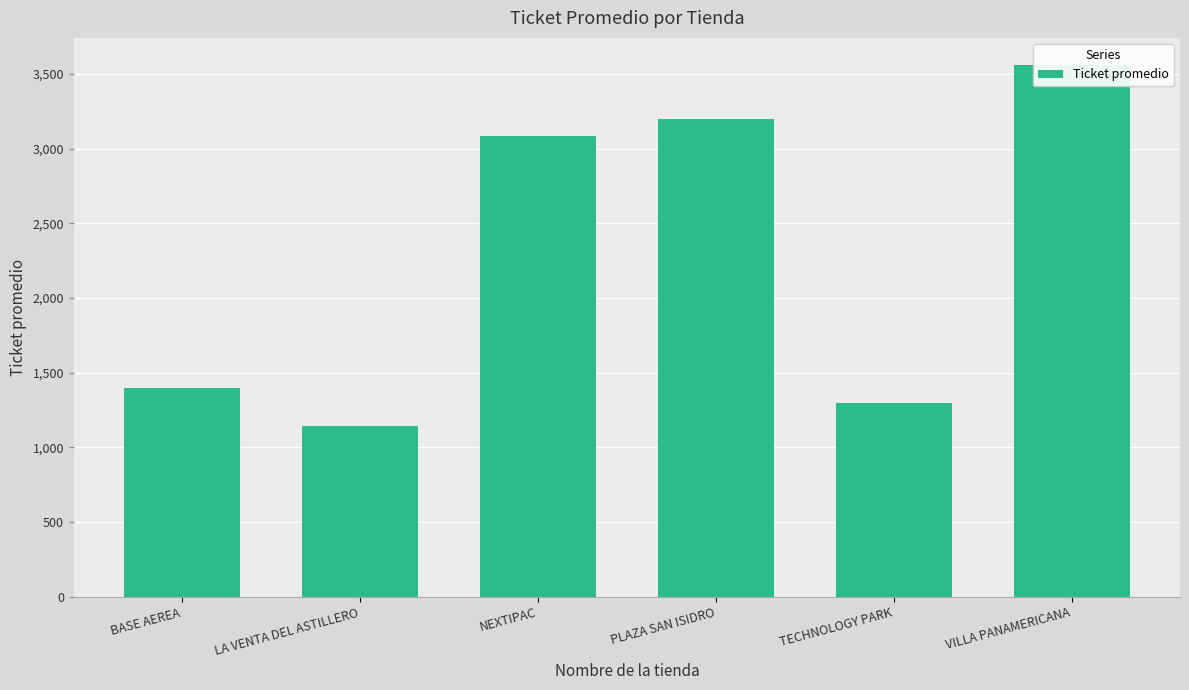

Reading left to right, transcribe all the data shown in this chart.

BASE AEREA=1395.5	LA VENTA DEL ASTILLERO=1140.5	NEXTIPAC=3083.5	PLAZA SAN ISIDRO=3197.8	TECHNOLOGY PARK=1295.6	VILLA PANAMERICANA=3563.6